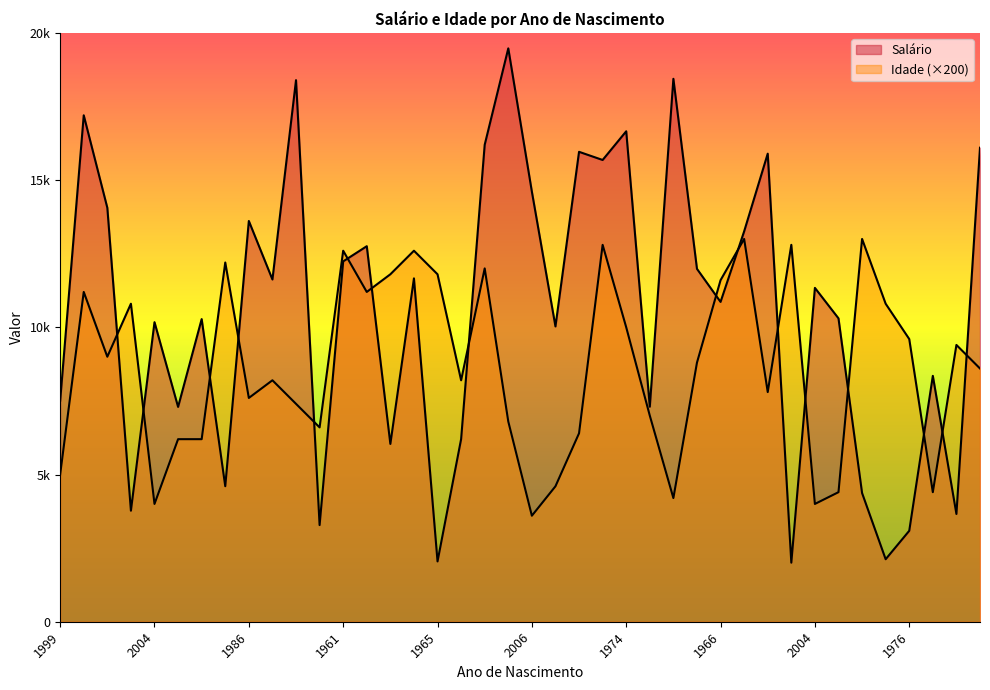

Does the chart display data point markers on the line(s)?

No